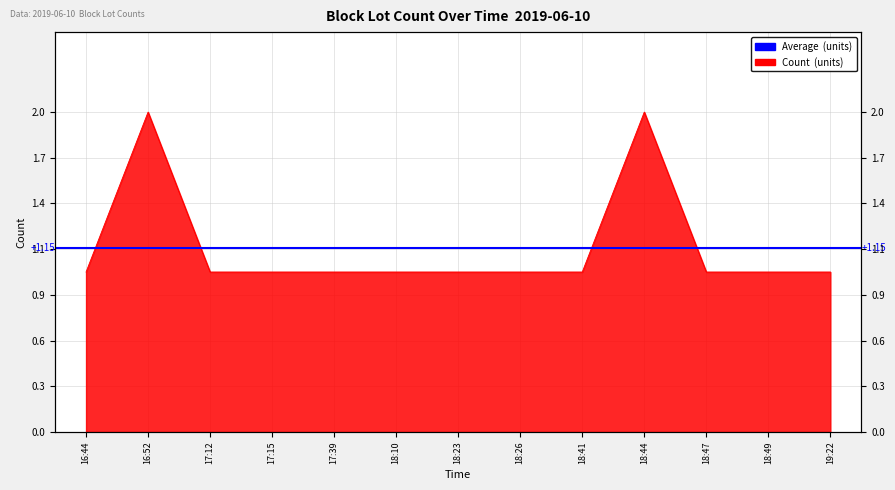

What is the label of the 9th point from the right?

17:39